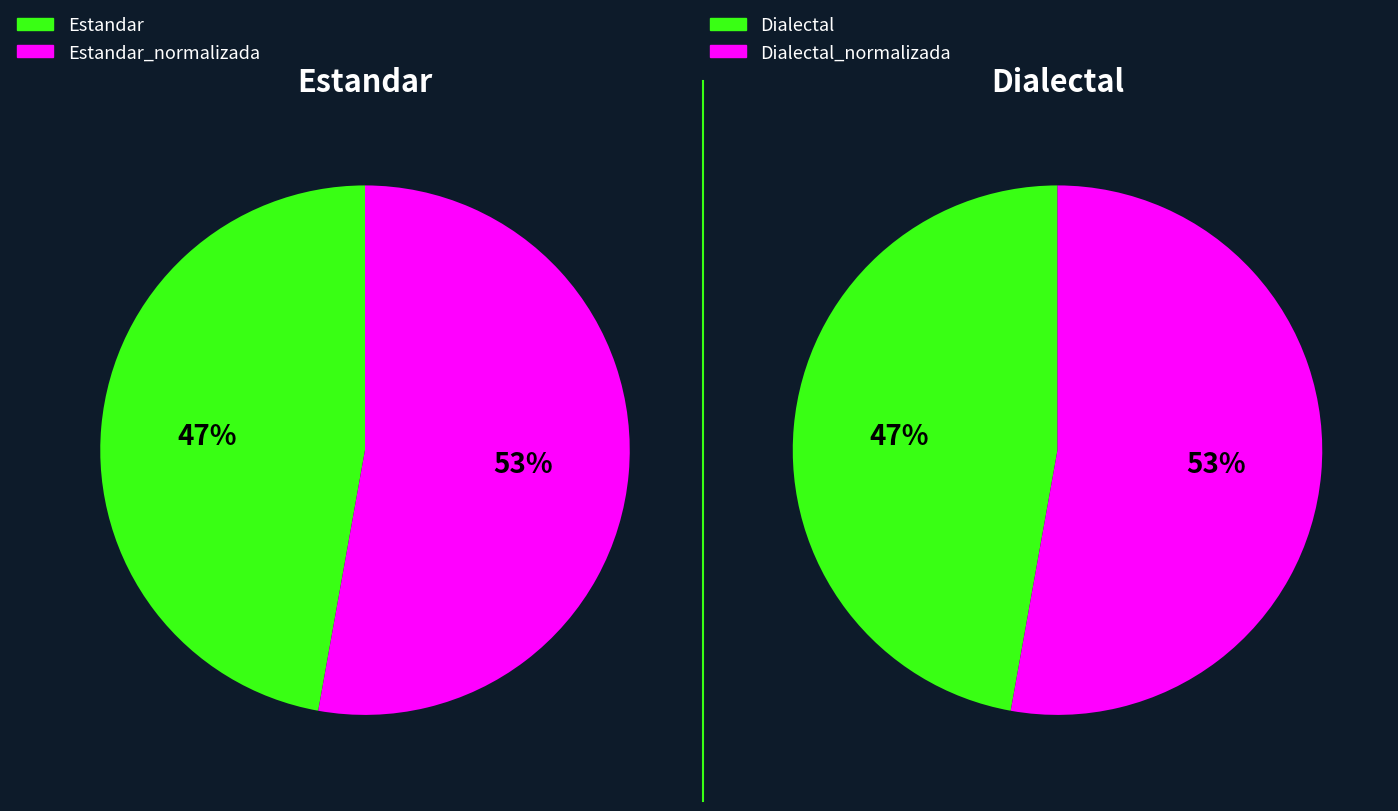

The Dialectal_normalizada slice represents 35% of the pie. True or false?

False